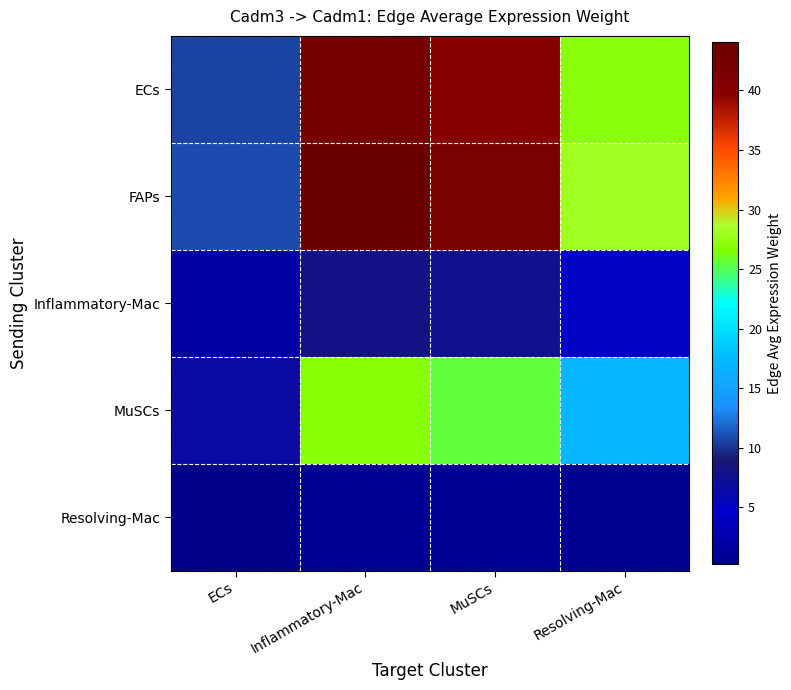

Rank the series at ECs from lowest to highest value.

Resolving-Mac, Inflammatory-Mac, MuSCs, ECs, FAPs